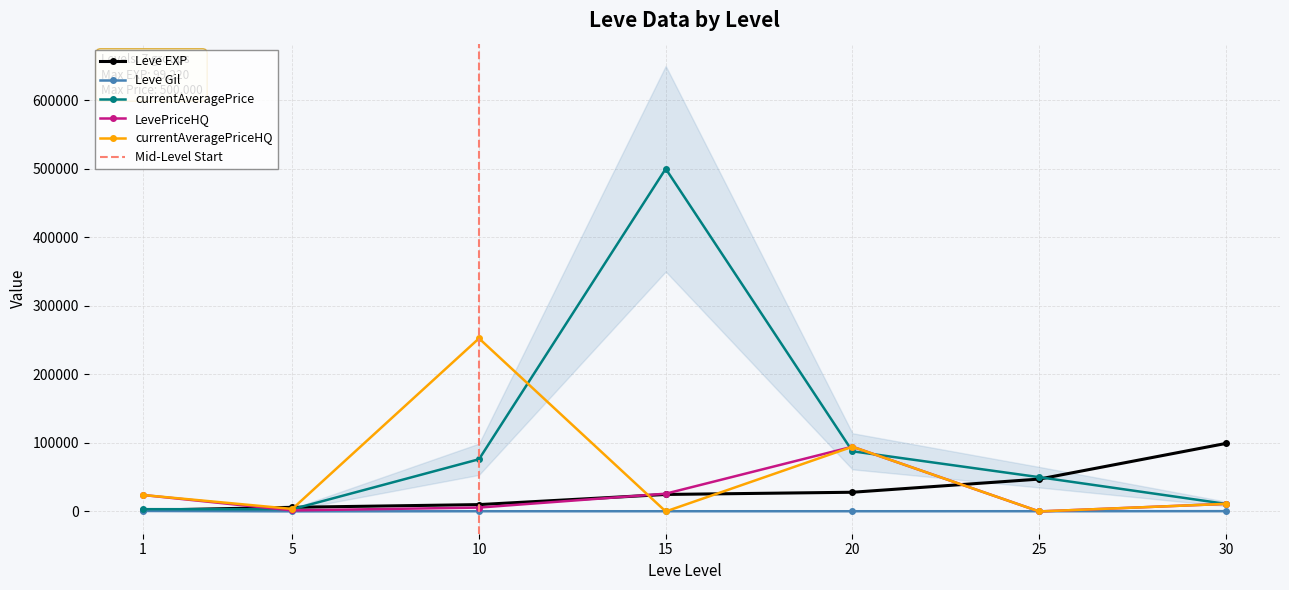

Does the chart have visible grid lines?

Yes